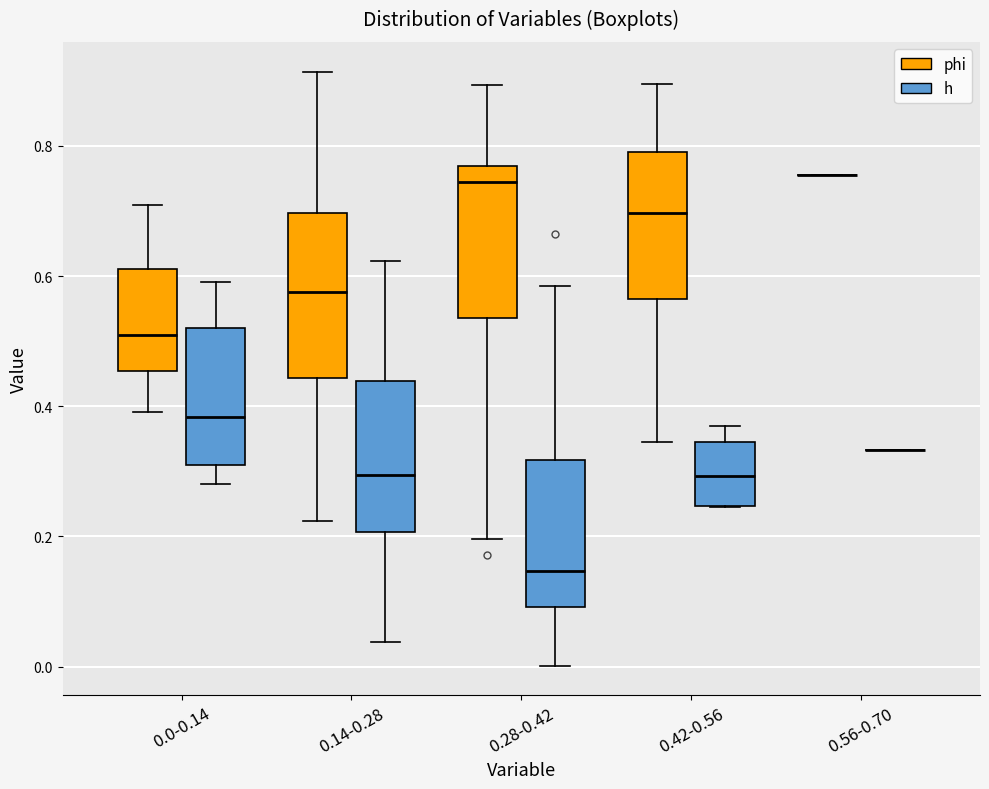

Reading left to right, read every box against the y-axis: the position of its median line, the range the box covers, and the ends of its whiskers. The values are not printed on the chart, so give them approximately, as read against the axis.

0.0-0.14 (phi): median 0.52, box 0.46 to 0.62, whiskers 0.40 to 0.70
0.0-0.14 (h): median 0.38, box 0.30 to 0.52, whiskers 0.28 to 0.60
0.14-0.28 (phi): median 0.58, box 0.44 to 0.70, whiskers 0.22 to 0.92
0.14-0.28 (h): median 0.30, box 0.20 to 0.44, whiskers 0.04 to 0.62
0.28-0.42 (phi): median 0.74, box 0.54 to 0.76, whiskers 0.20 to 0.90
0.28-0.42 (h): median 0.14, box 0.10 to 0.32, whiskers 0.00 to 0.58
0.42-0.56 (phi): median 0.70, box 0.56 to 0.80, whiskers 0.34 to 0.90
0.42-0.56 (h): median 0.30, box 0.24 to 0.34, whiskers 0.24 to 0.36
0.56-0.70 (phi): box collapsed to a line at 0.76, whiskers 0.76 to 0.76
0.56-0.70 (h): box collapsed to a line at 0.34, whiskers 0.34 to 0.34